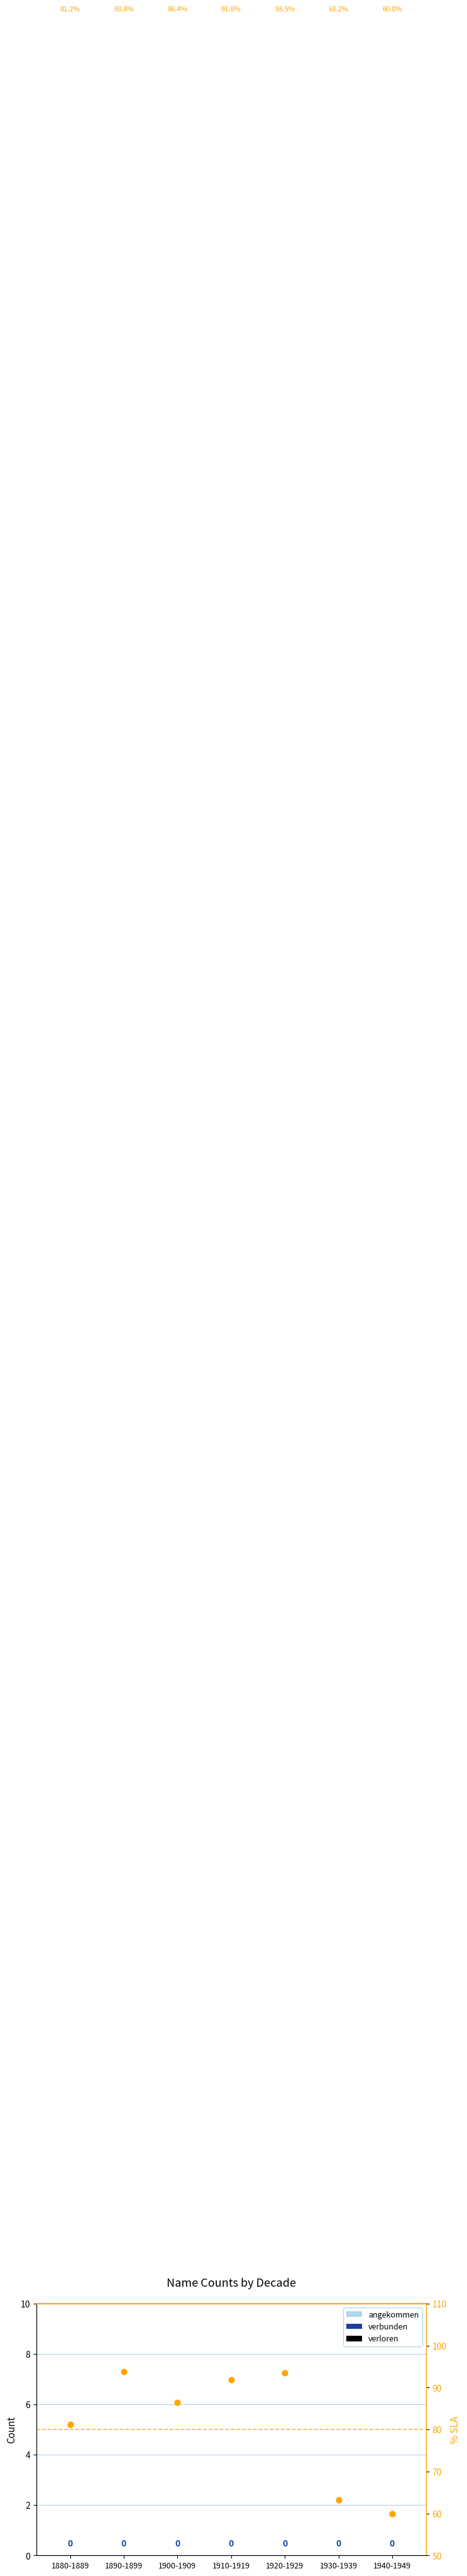

At how many categories does at least one series exceed 50?

7